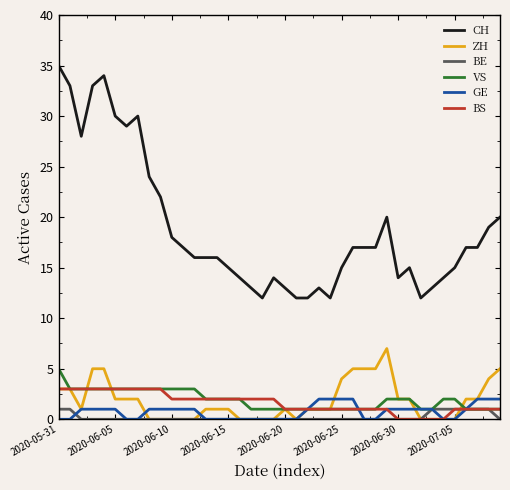

Which series has the largest total across all categories?

CH